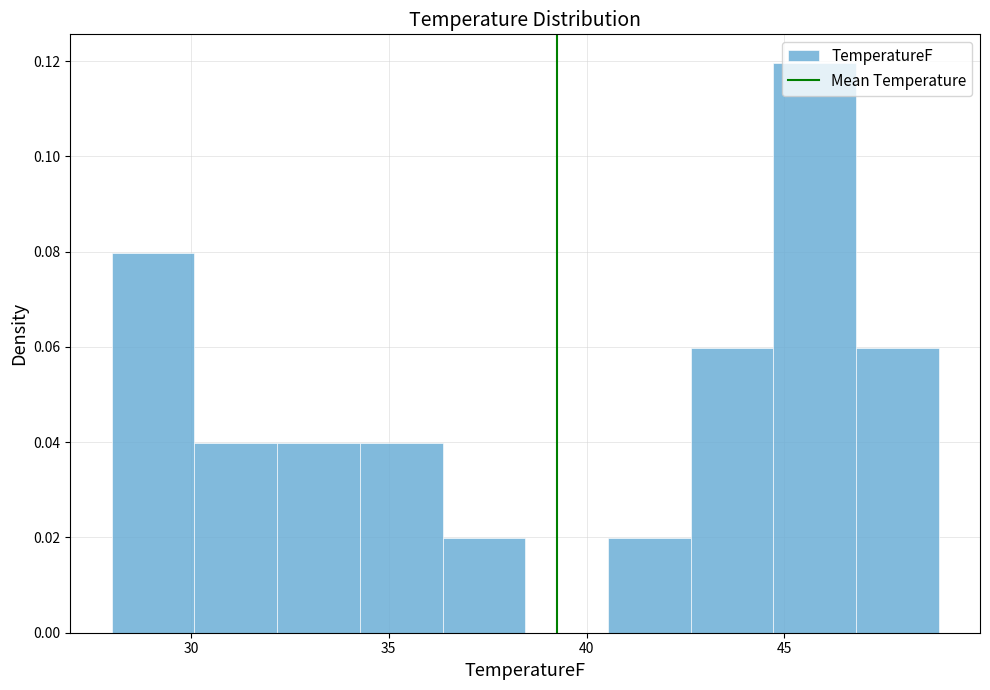

Which range on the x-axis has the tallest bar?

44.5 to 47.0